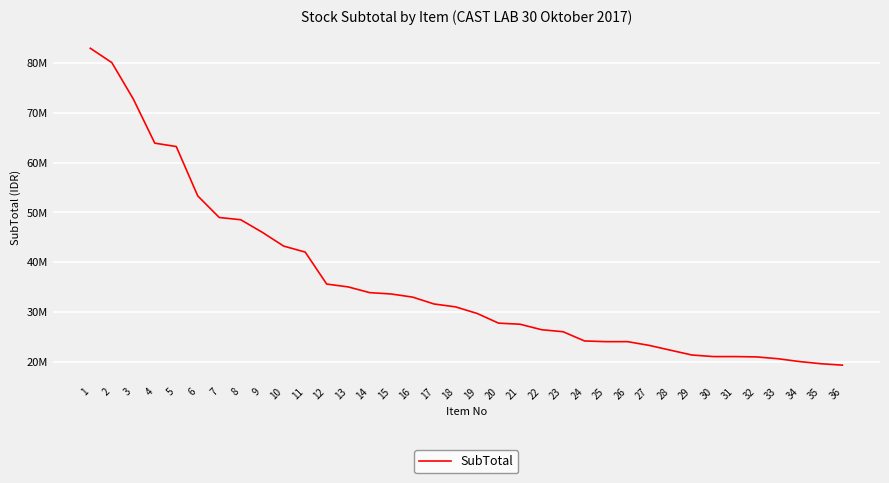

What is the maximum value shown in the chart?

82958568